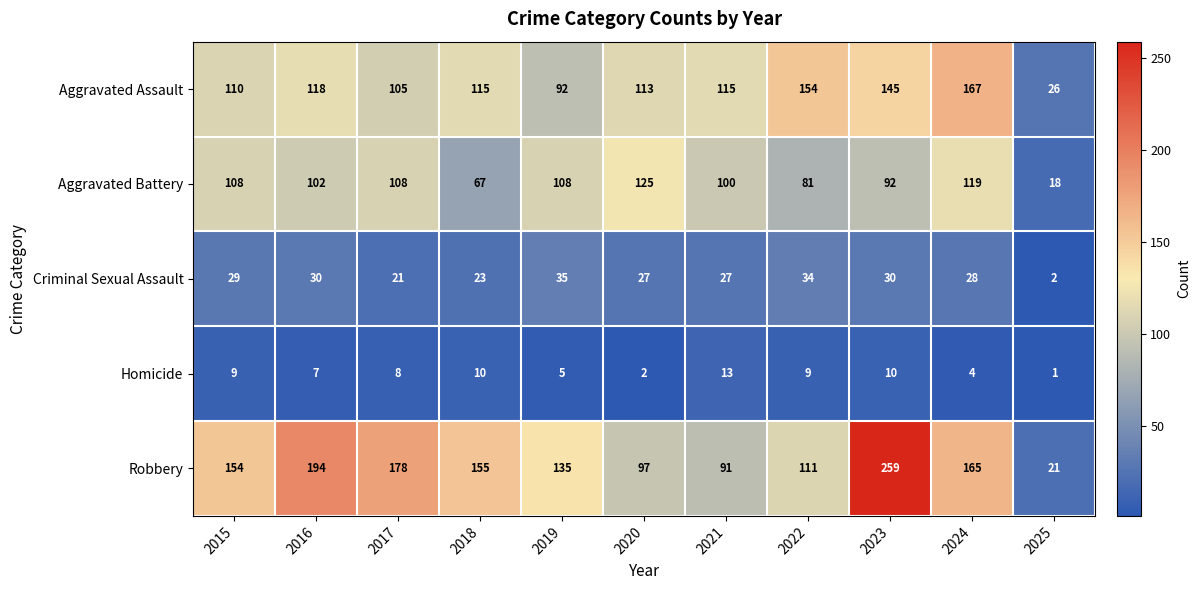

Count the number of data series in this chart.

5